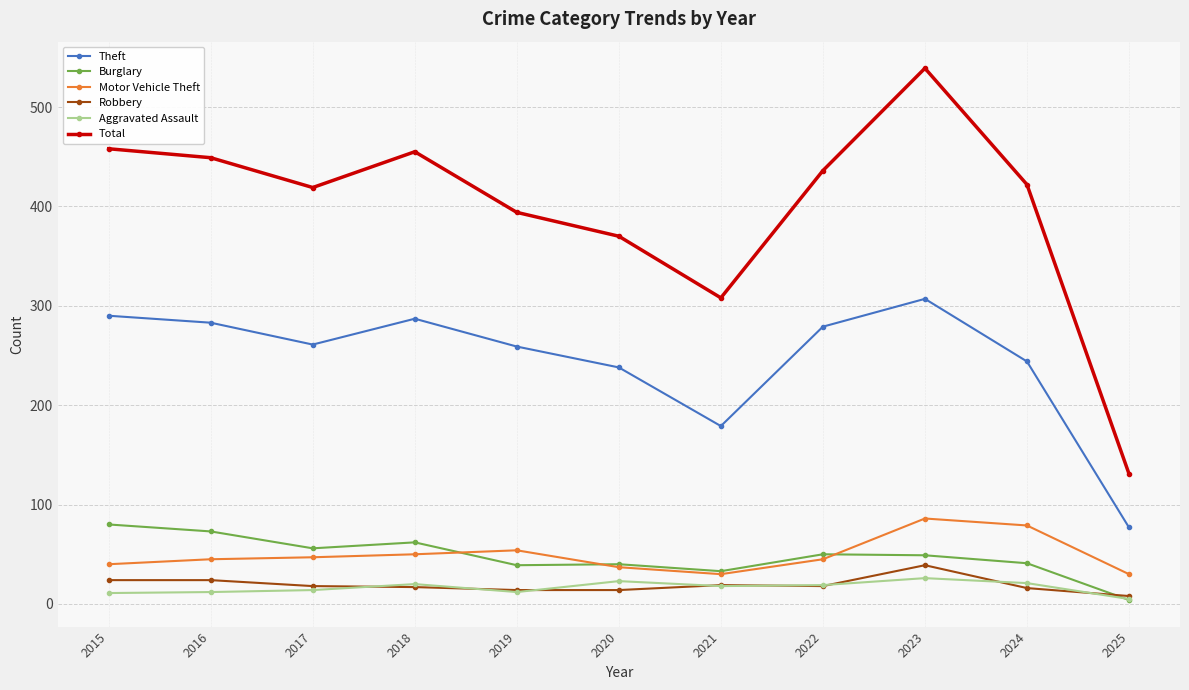

Is the value of Aggravated Assault at 2024 greater than the value of Robbery at 2023?

No